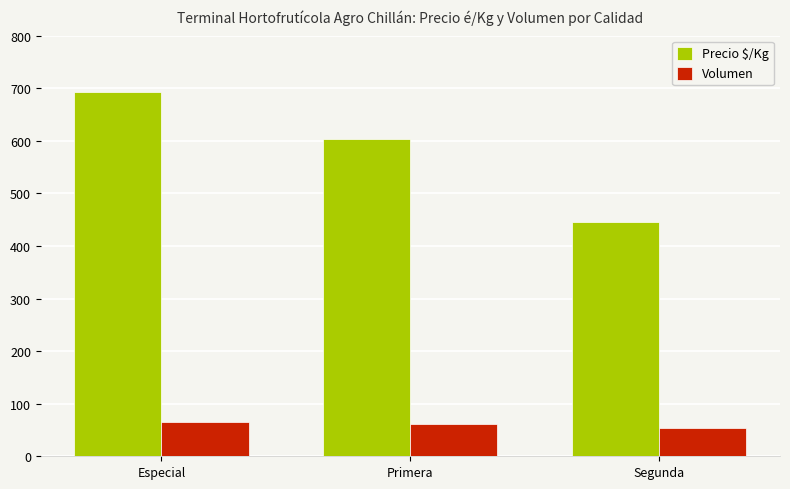

What is the difference between the maximum and minimum values in the Volumen series?

13